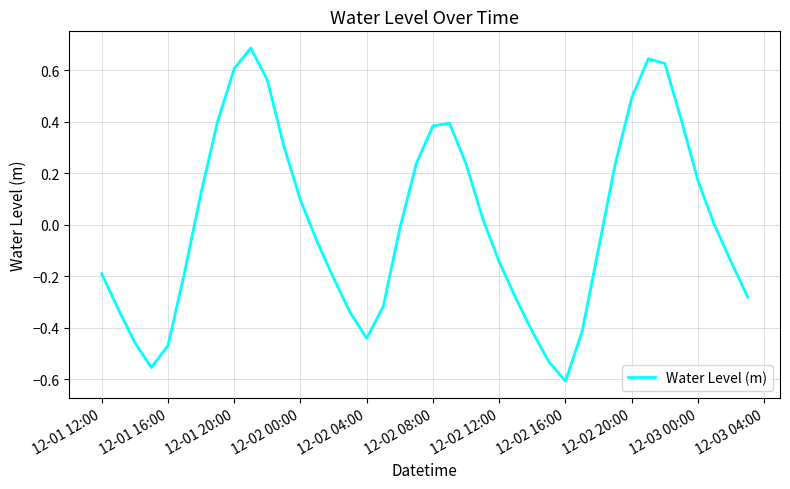

True or false: the data has more than 0 interior local peaks.

True